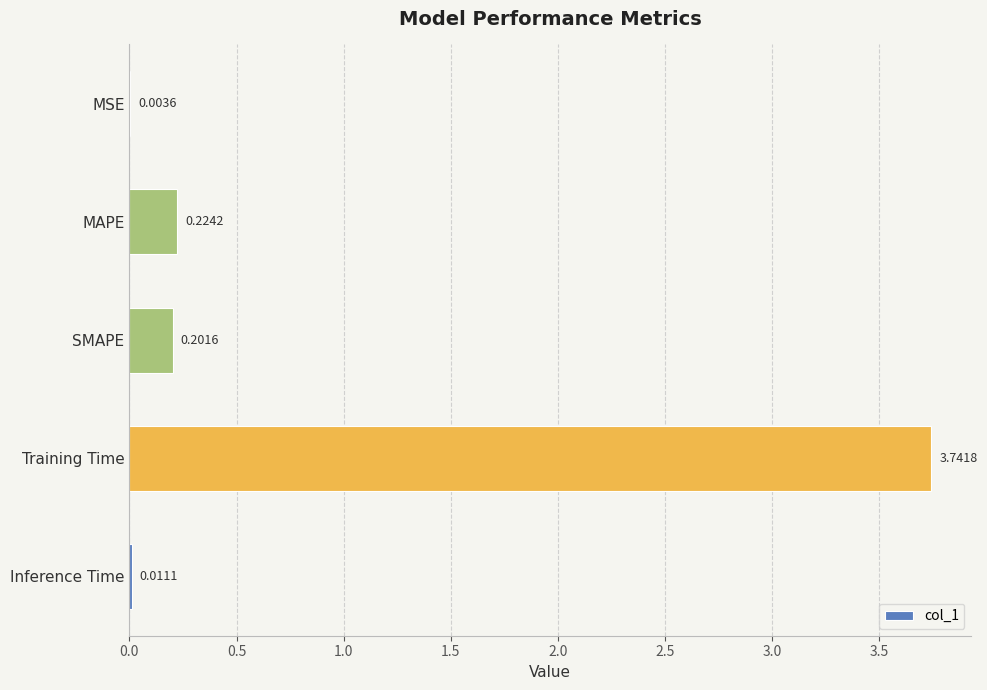

Where is the data nearest to the value 1?

MAPE